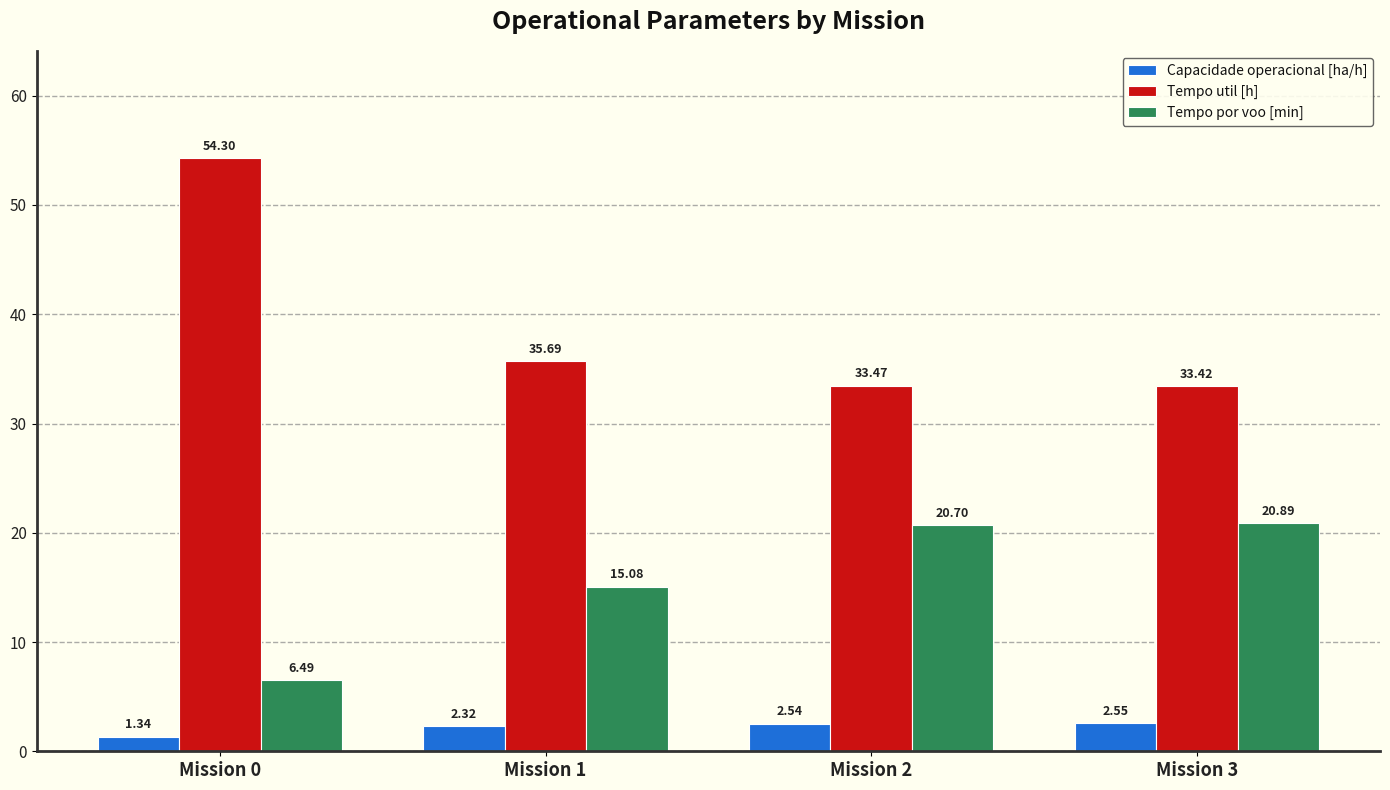

What is the average value of the Tempo por voo [min] series?

15.8